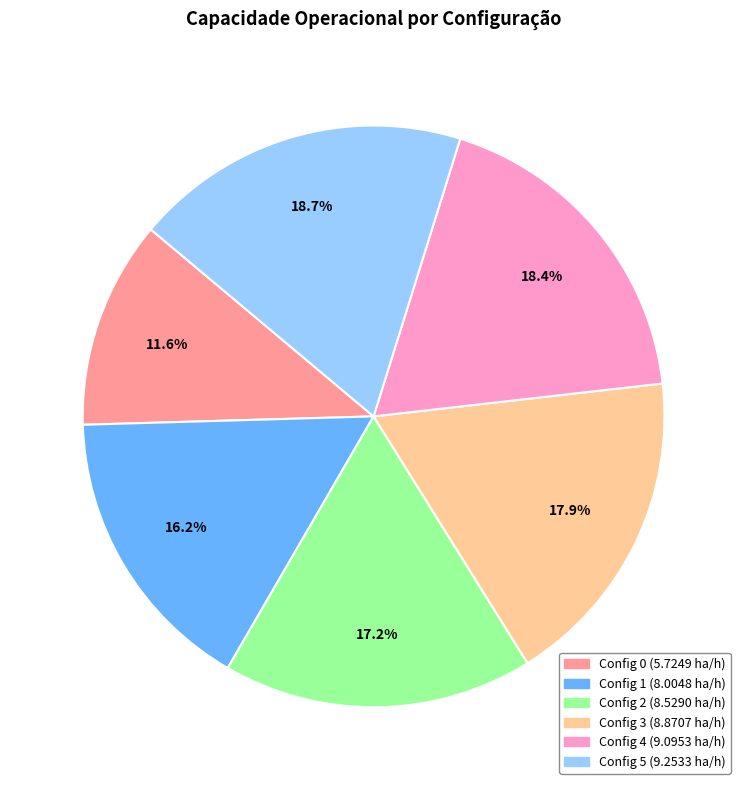

Is there any slice that represents more than half of the pie?

No